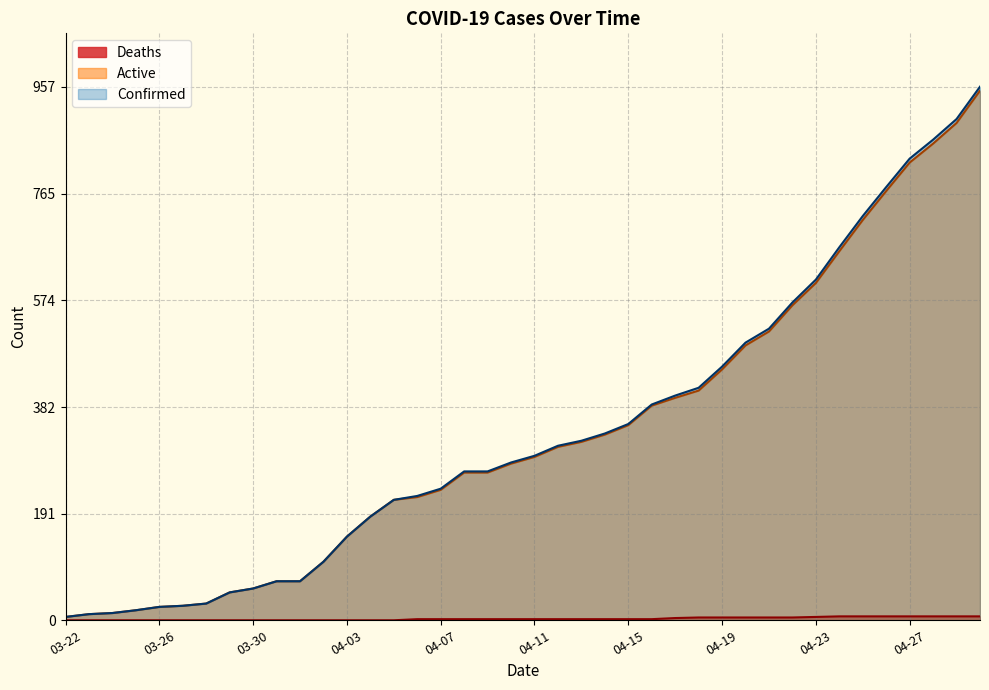

What is the maximum value for Confirmed?

957